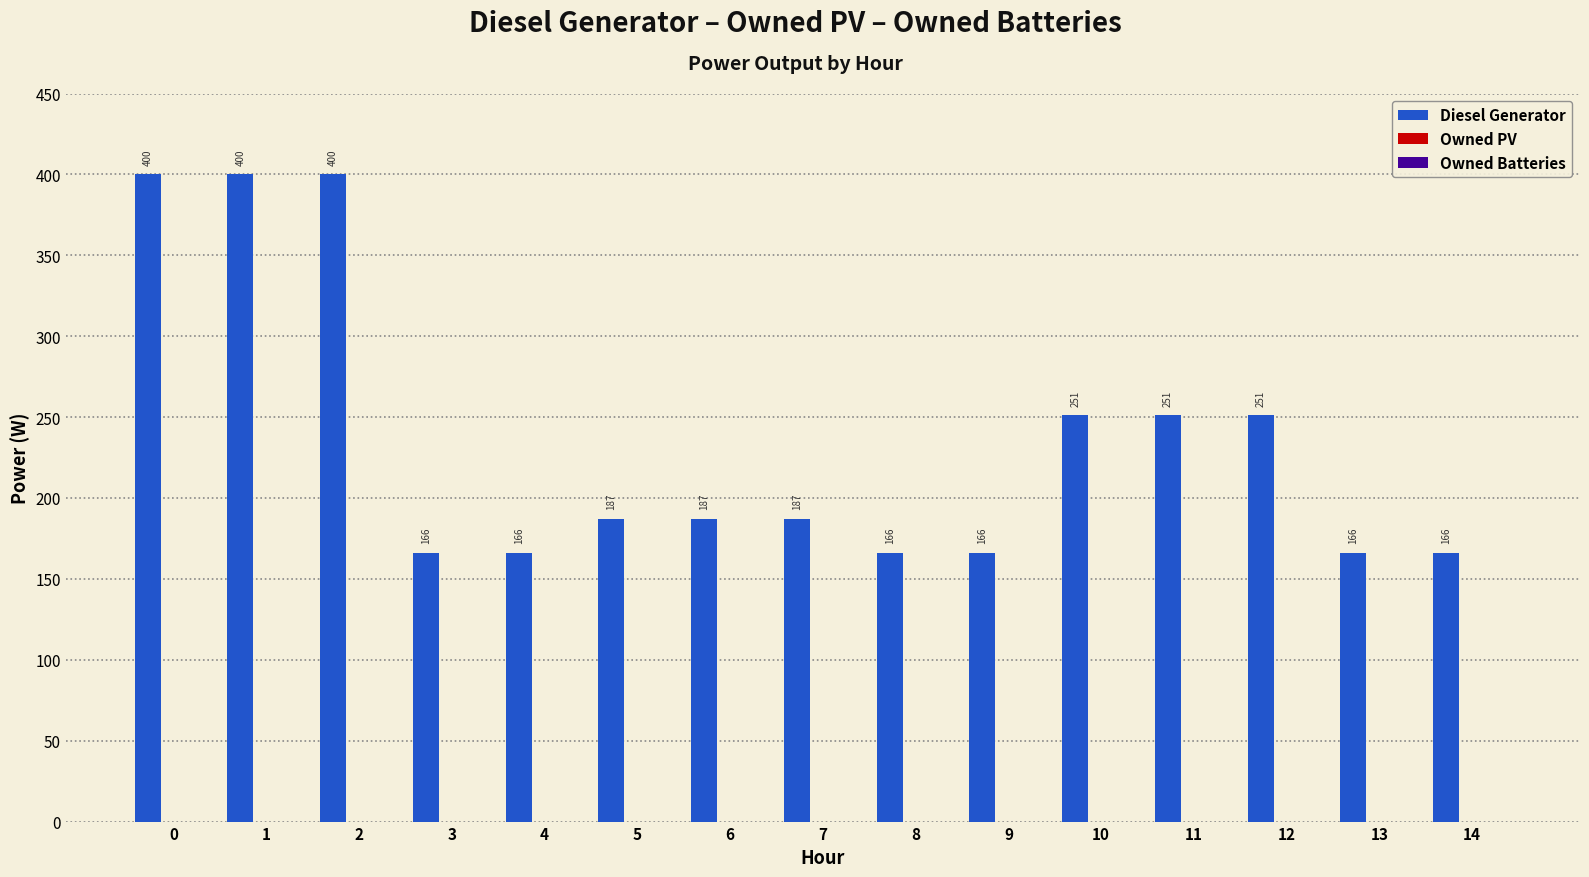

What is the minimum value shown in the chart?

166